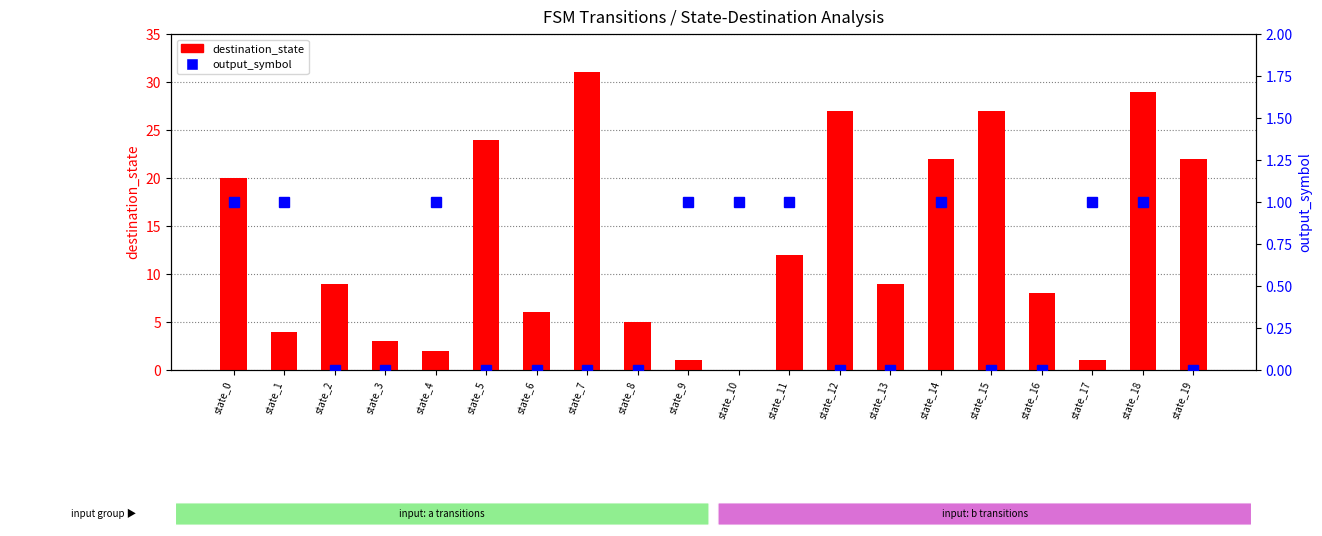

Reading left to right, extract all data points from this chart.

destination_state: state_0=20	state_1=4	state_2=9	state_3=3	state_4=2	state_5=24	state_6=6	state_7=31	state_8=5	state_9=1	state_10=0	state_11=12	state_12=27	state_13=9	state_14=22	state_15=27	state_16=8	state_17=1	state_18=29	state_19=22
output_symbol: state_0=1	state_1=1	state_2=0	state_3=0	state_4=1	state_5=0	state_6=0	state_7=0	state_8=0	state_9=1	state_10=1	state_11=1	state_12=0	state_13=0	state_14=1	state_15=0	state_16=0	state_17=1	state_18=1	state_19=0